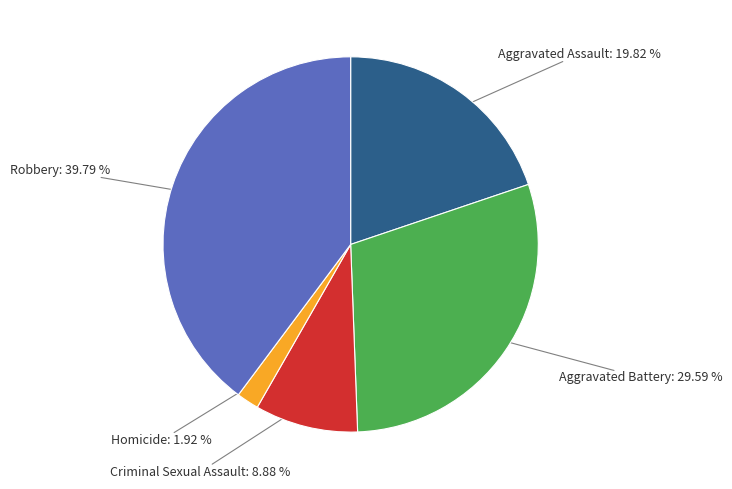

Does Aggravated Assault account for over 50% of the chart?

No